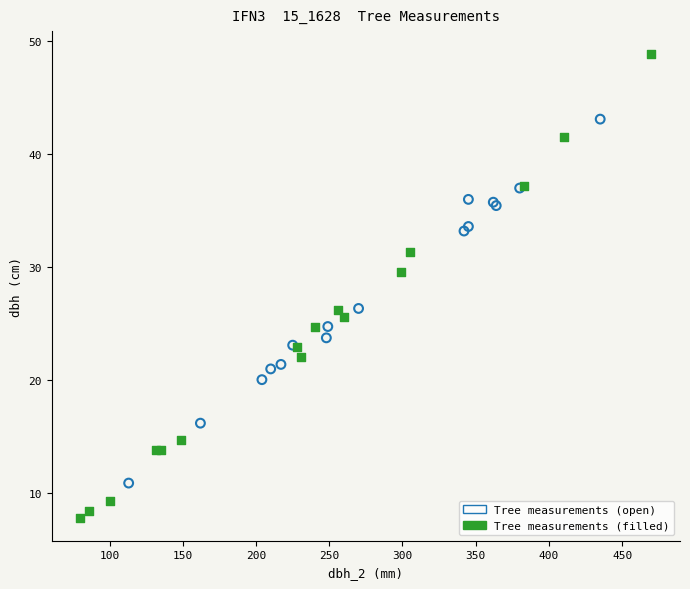

Which series reaches the minimum Y coordinate?

Tree measurements (filled)